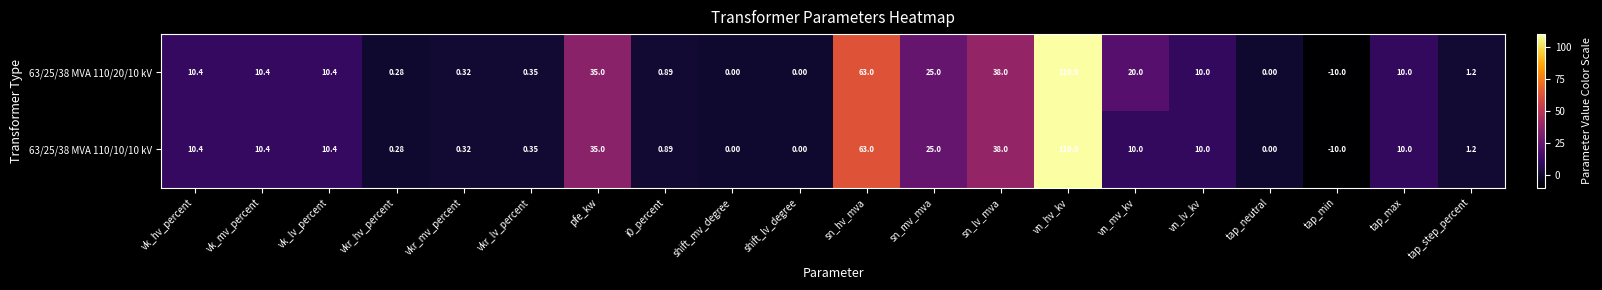

At which category is the sum across all series the highest?

vn_hv_kv